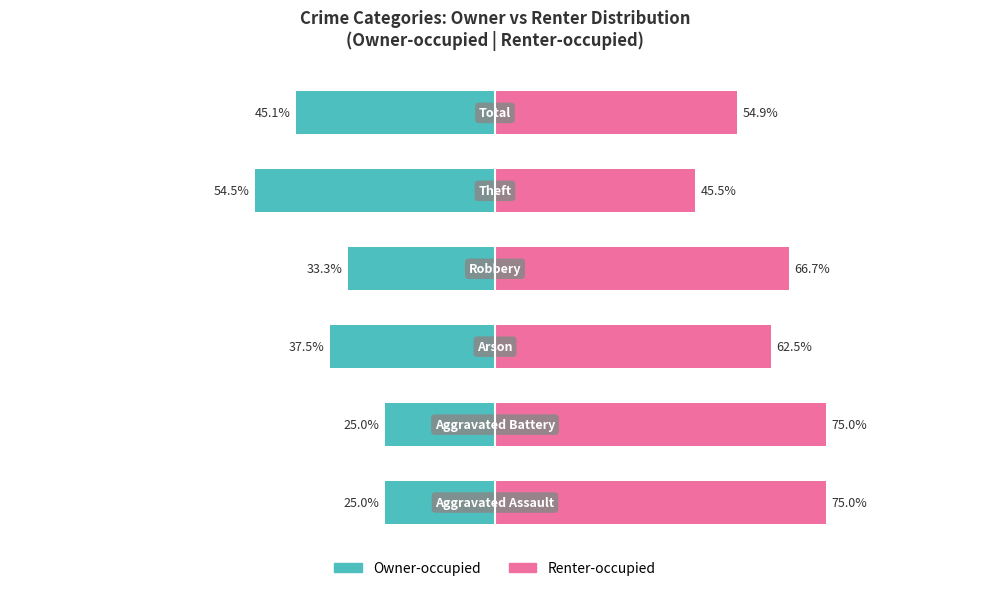

What is the sum of the Renter-occupied values at 1 and 3?

141.7